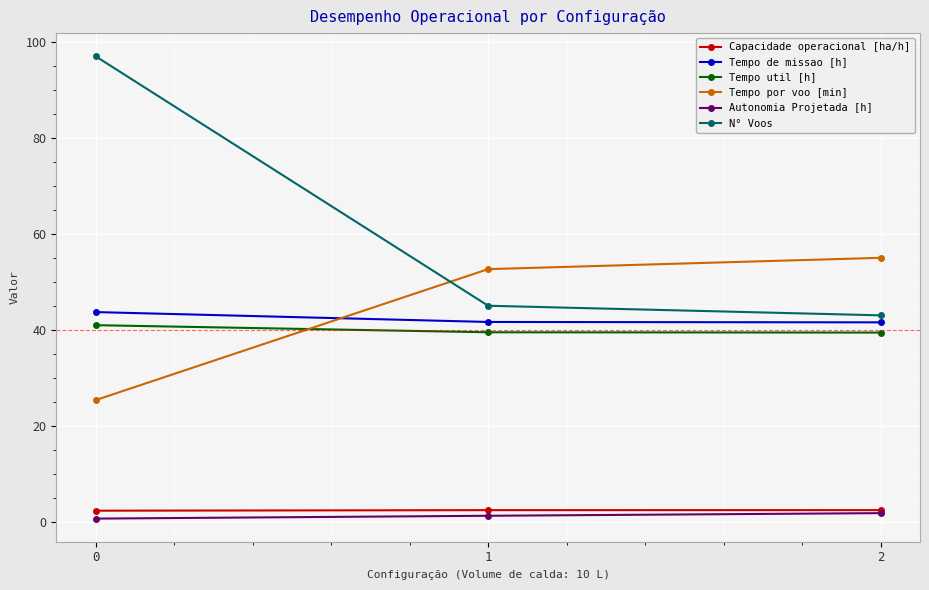

Which series has the widest spread of values?

N° Voos